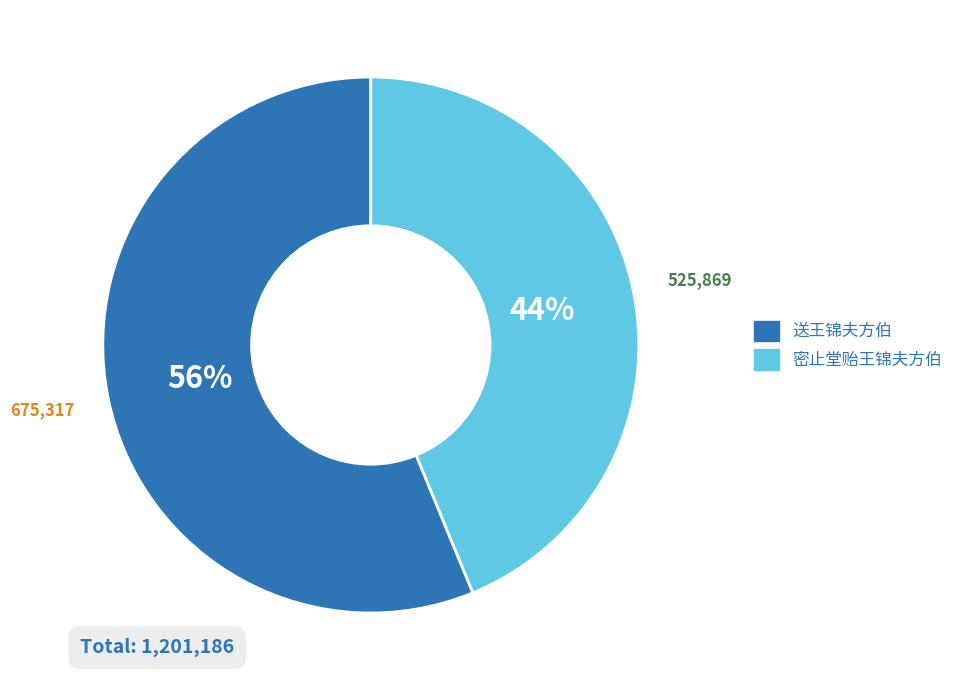

To the nearest percent, what is the difference between the largest and smallest slice percentages?

12%